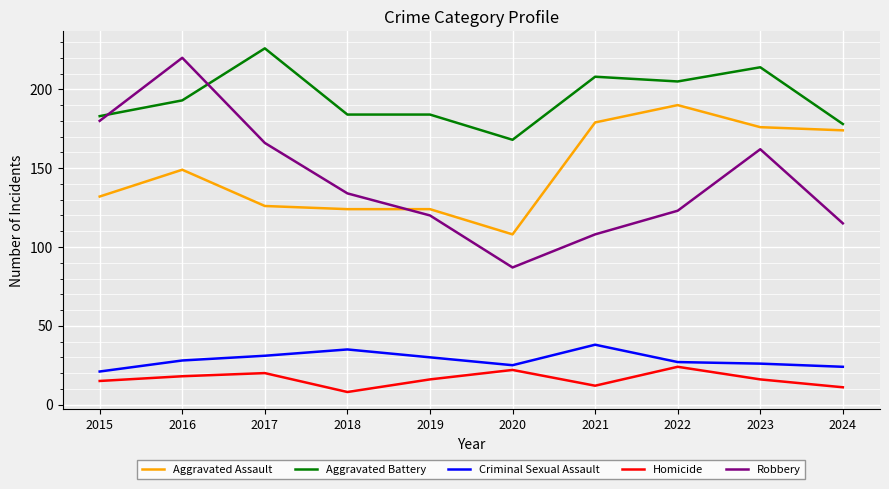

Does the chart have visible grid lines?

Yes